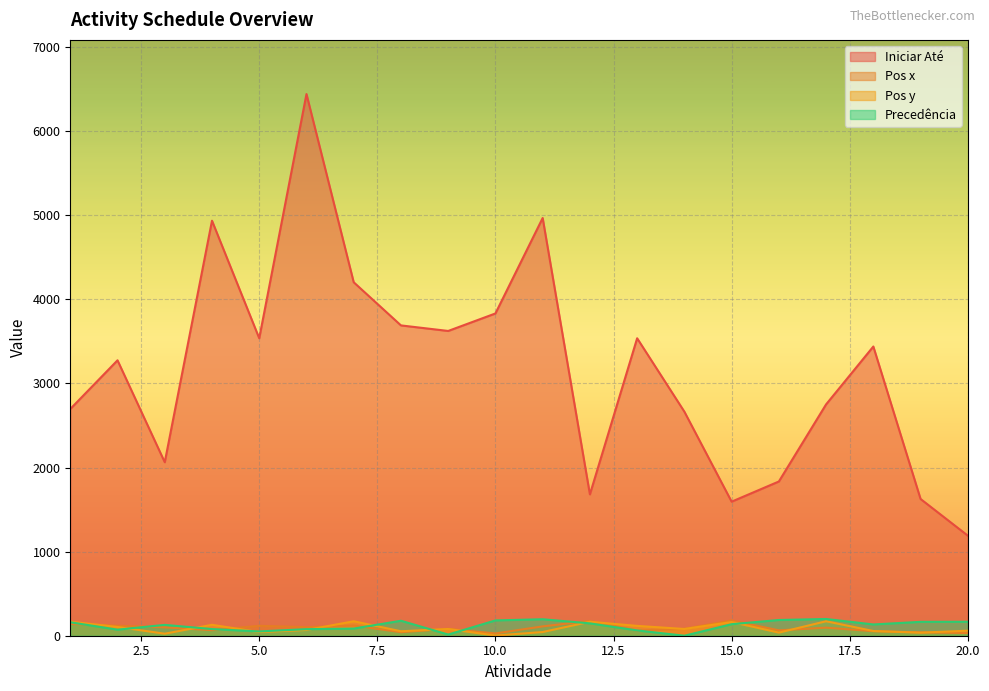

Which has a higher value, 20 or 4?

4